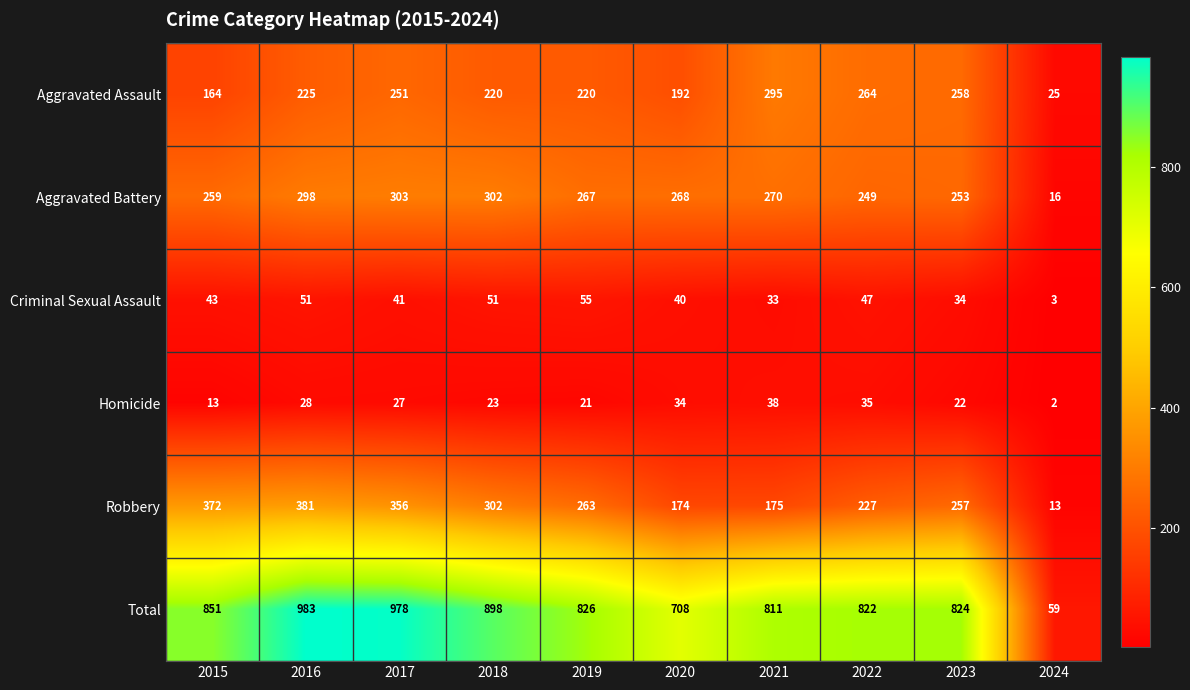

List the series in order of their peak value, highest first.

Total, Robbery, Aggravated Battery, Aggravated Assault, Criminal Sexual Assault, Homicide